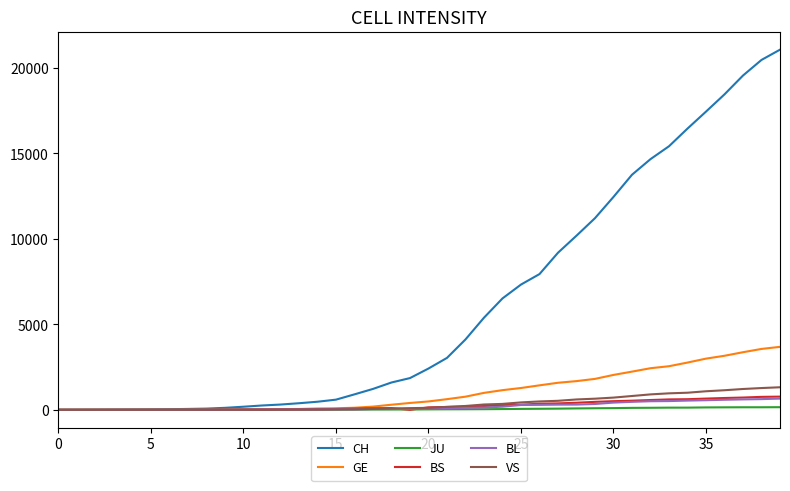

Which series has the widest spread of values?

CH